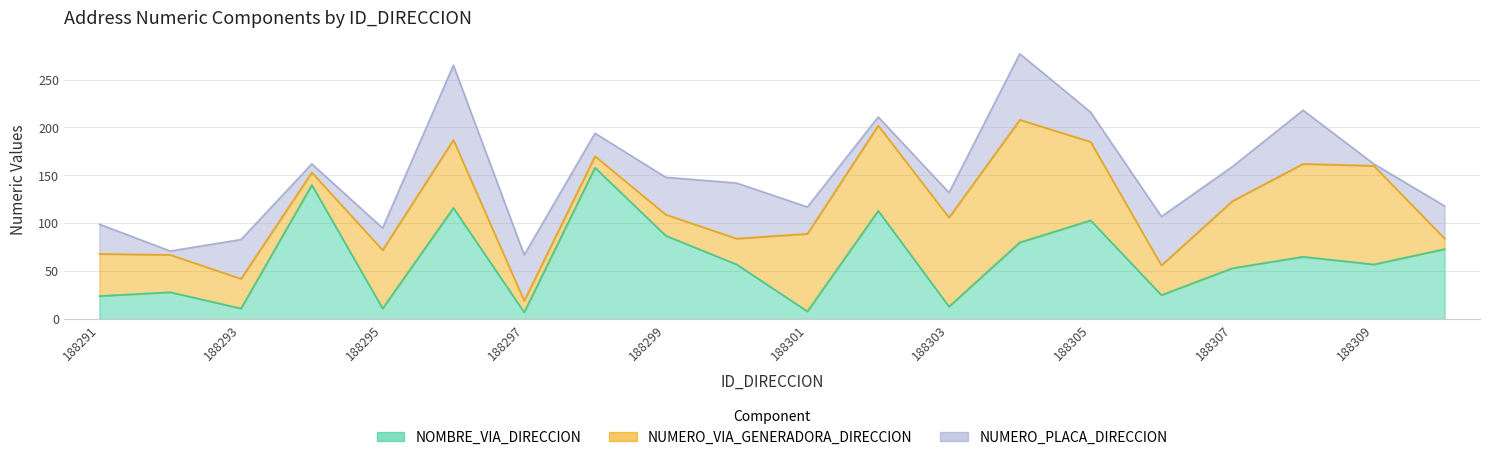

Does the chart display data point markers on the line(s)?

No